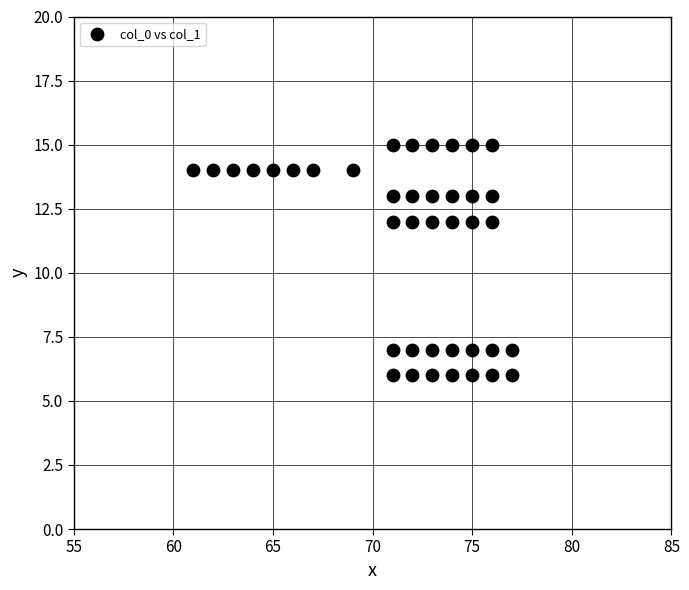

What is the range of X values (max minus min)?

16